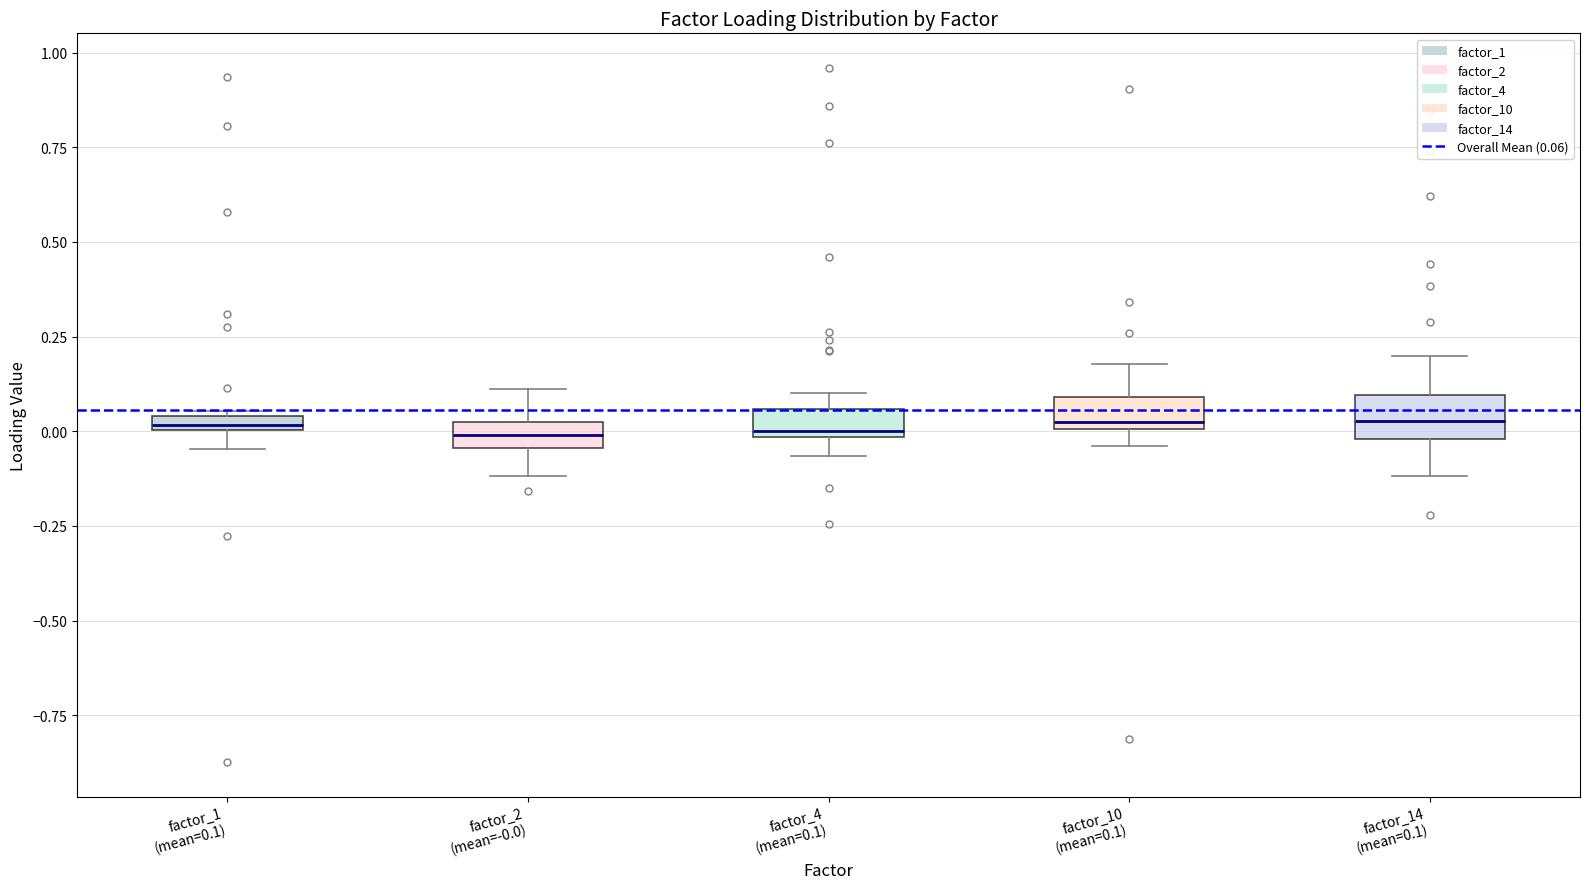

Where does the upper whisker of the box for factor_10 (mean=0.1) end on the y-axis? The values are not printed on the chart, so give them approximately, as read against the axis.

0.20